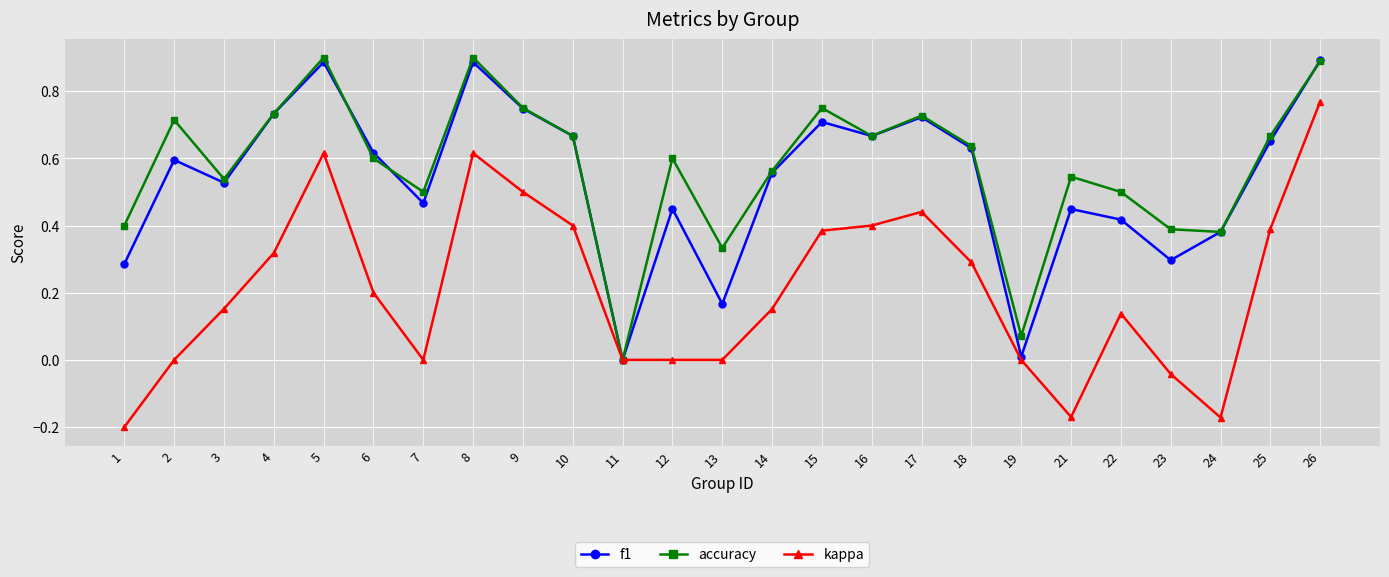

At which category does accuracy reach its first local valley?

3